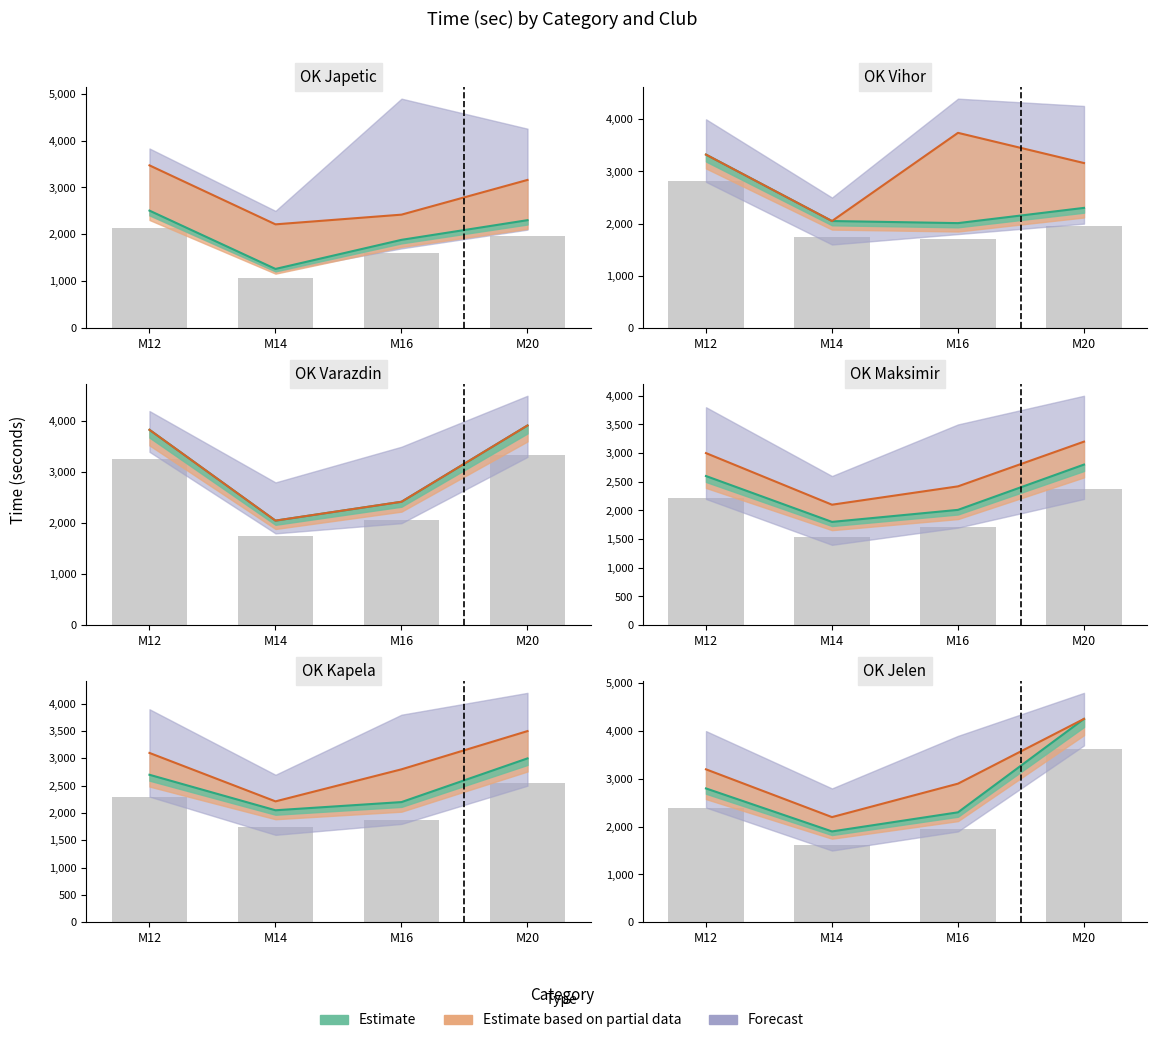

What is the sum of the time_sec_upper values at 5 and 3?

6355